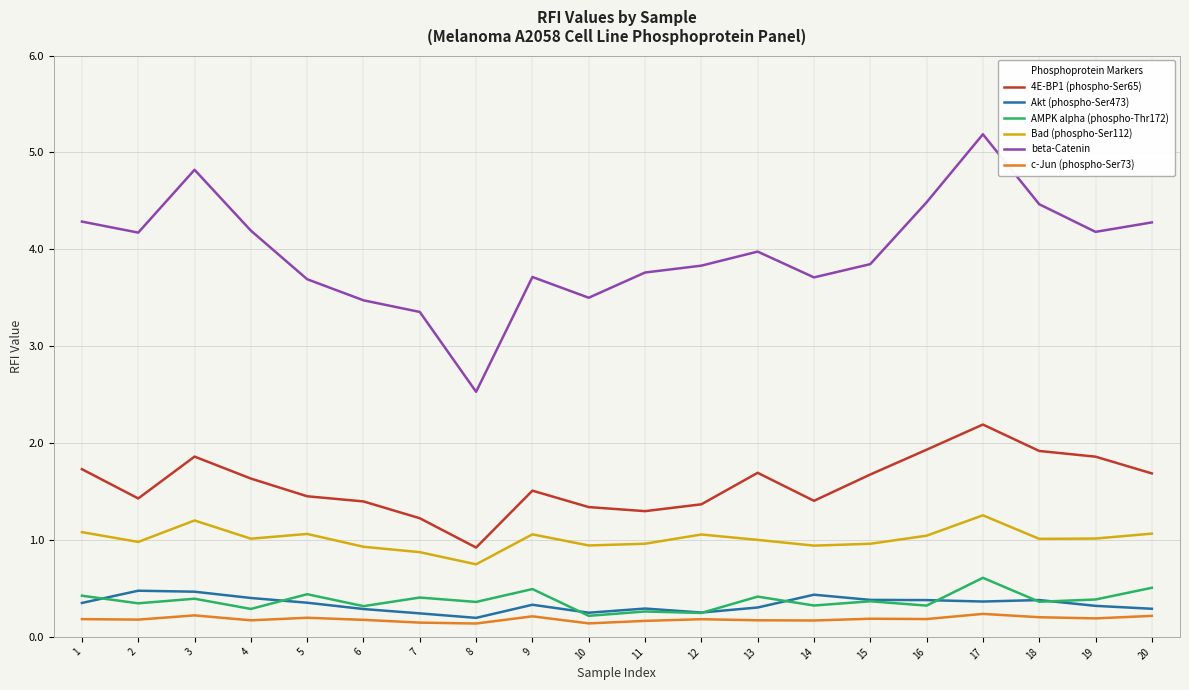

Where is the first local minimum for 4E-BP1 (phospho-Ser65)?

2